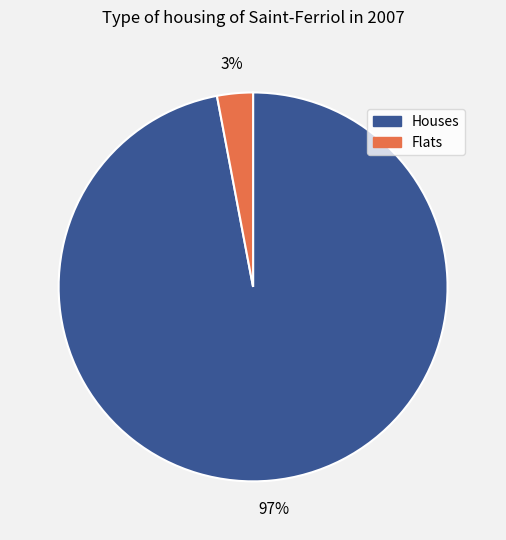

Which category accounts for the majority?

Houses